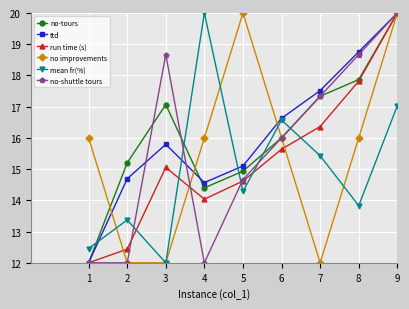

How many interior local peaks does the no-tours series have?

1